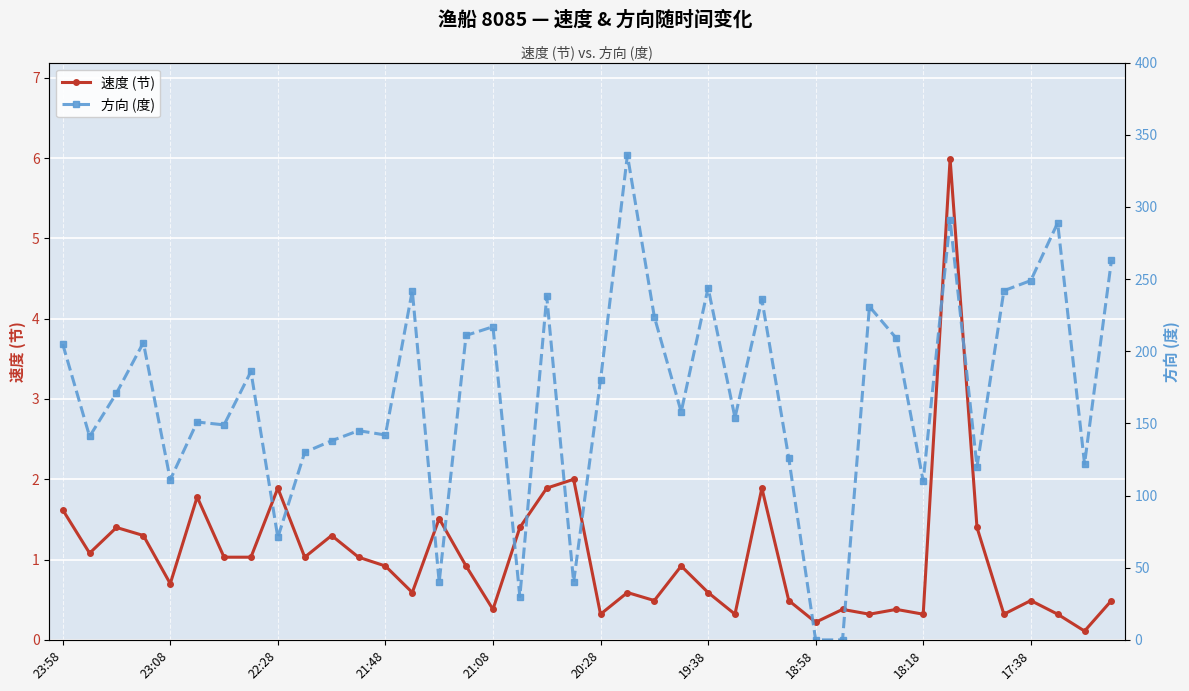

True or false: 速度 (节) has more than 0 points higher than both neighbors.

True